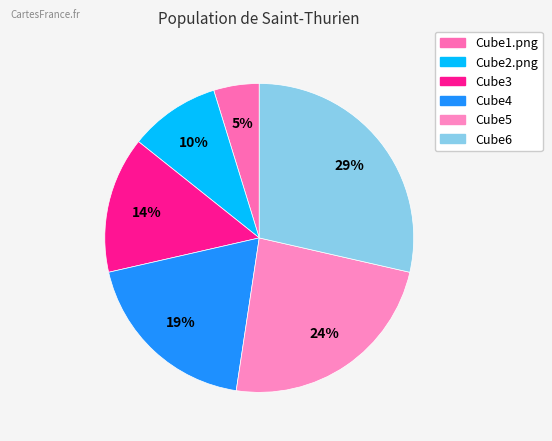

To the nearest percent, what is the combined percentage of Cube4 and Cube2.png?

29%